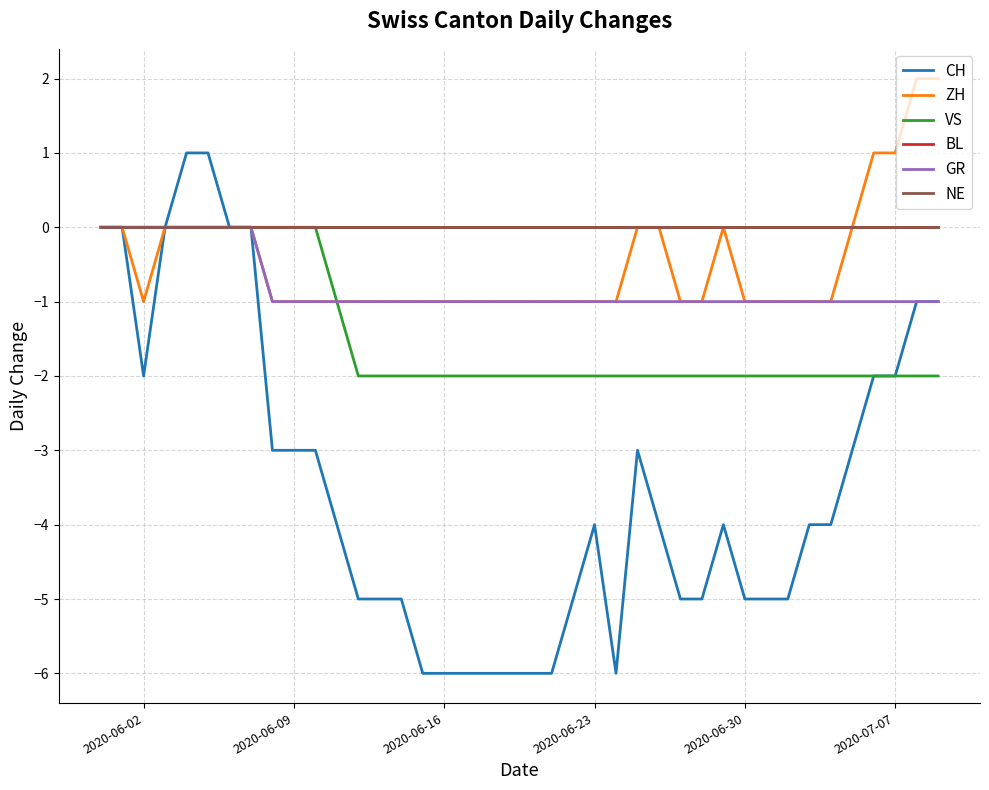

What is the minimum value shown in the chart?

-6